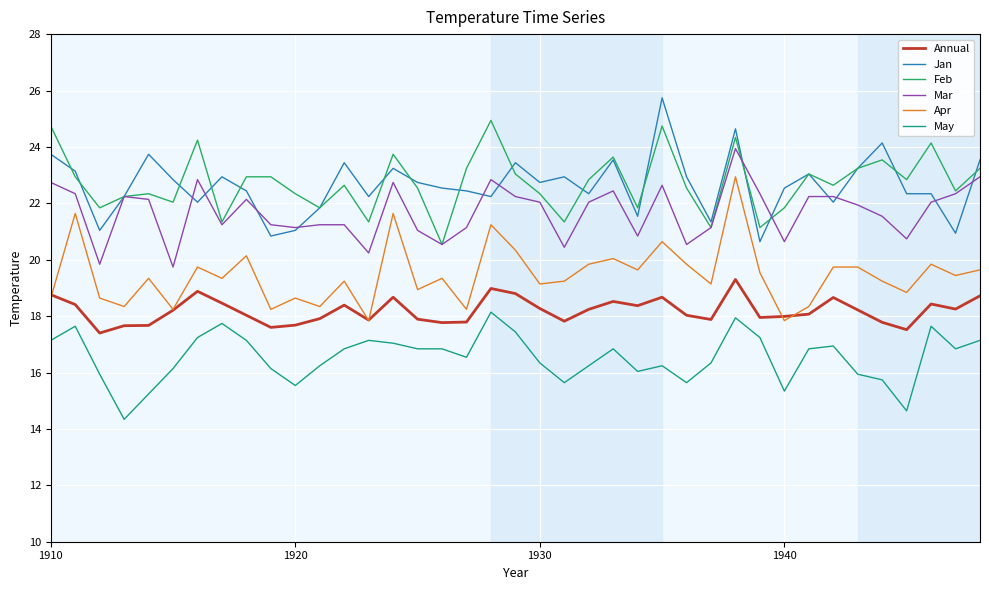

What is the minimum value for Jan?

20.6